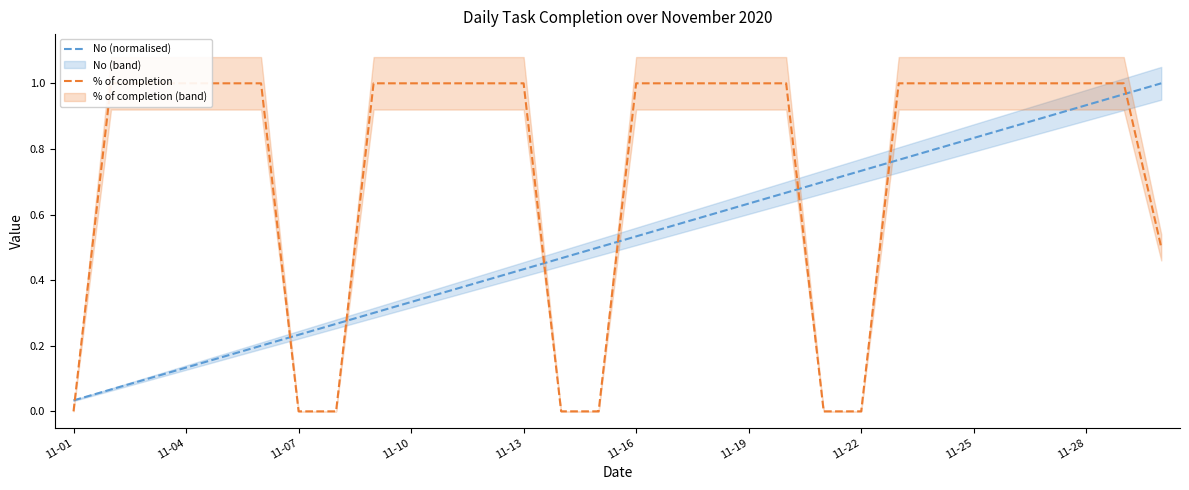

Where is No (normalised) nearest to the value 0?

11-01